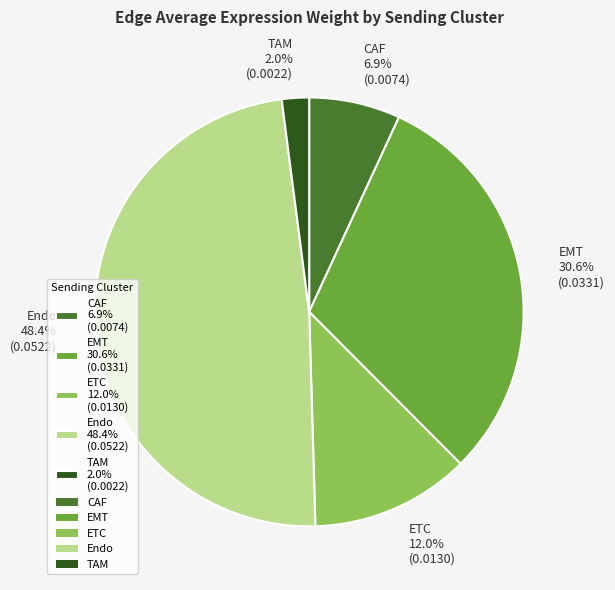

Does any single category account for the majority?

No